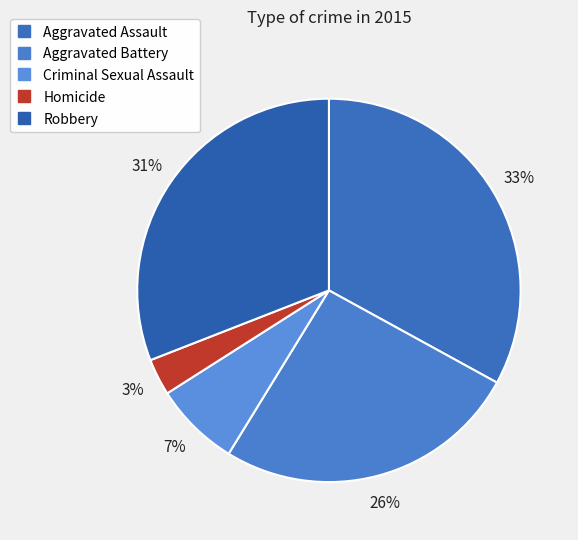

Which category has the smallest portion of the pie?

Homicide